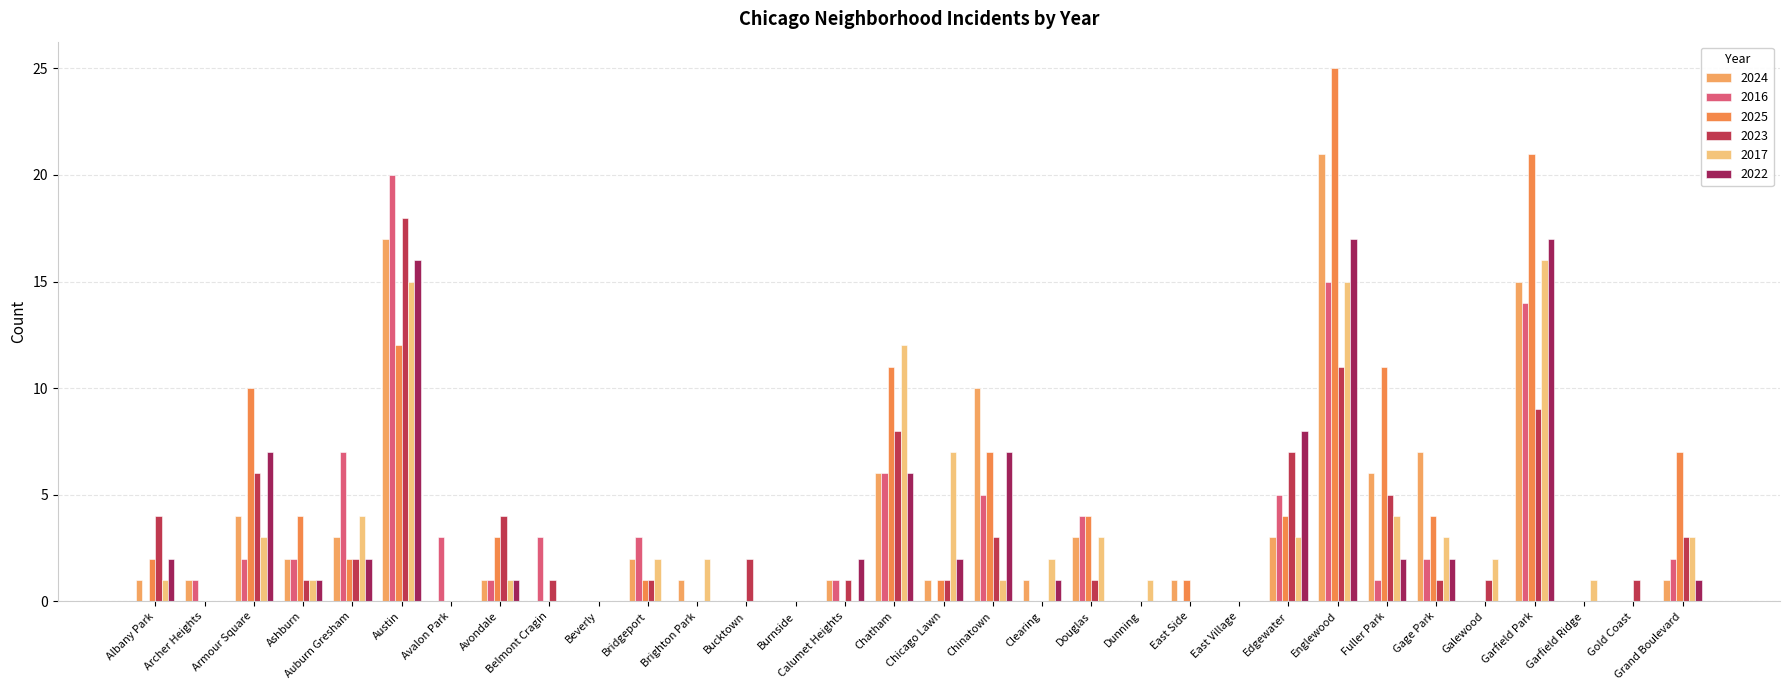

Count the number of data series in this chart.

6